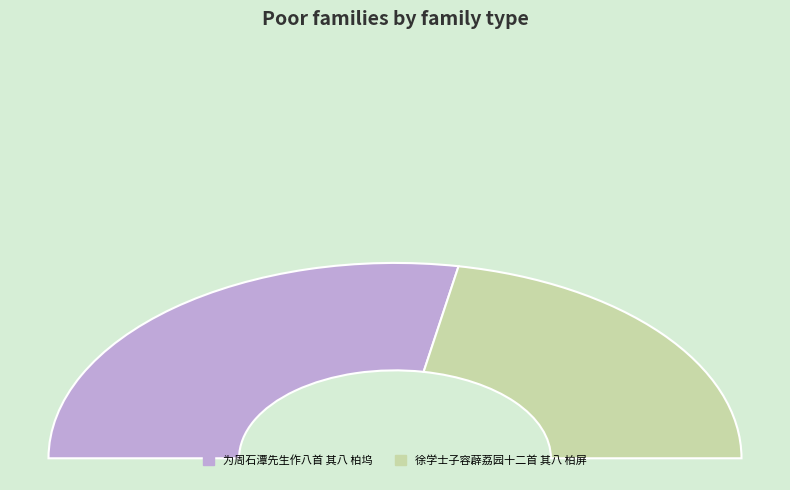

How many slices are in this pie chart?

2